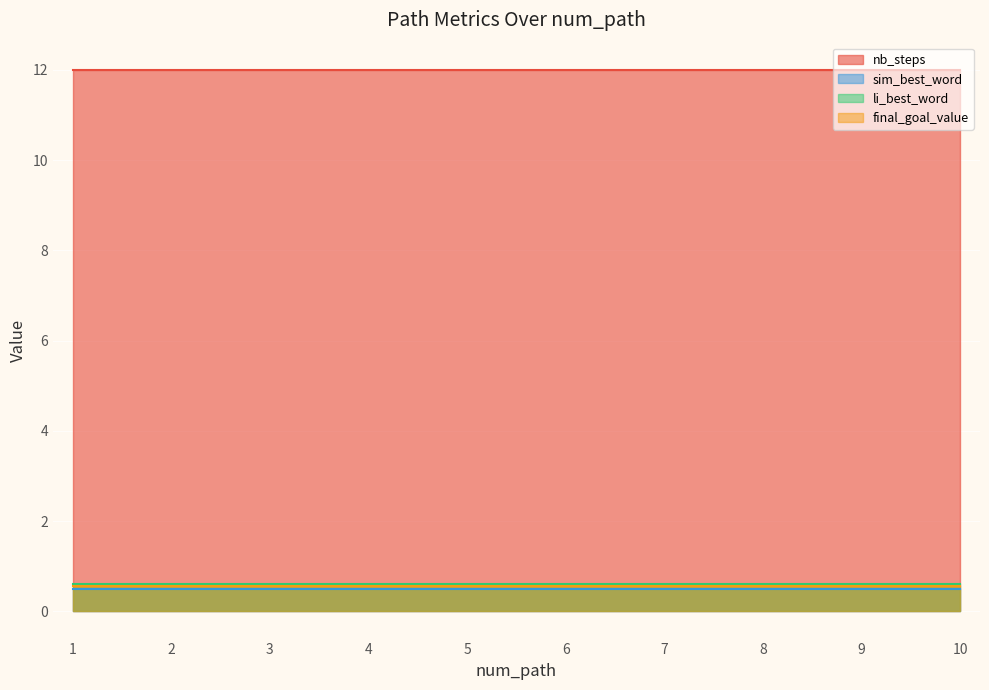

What is the highest value of the li_best_word series?

0.6